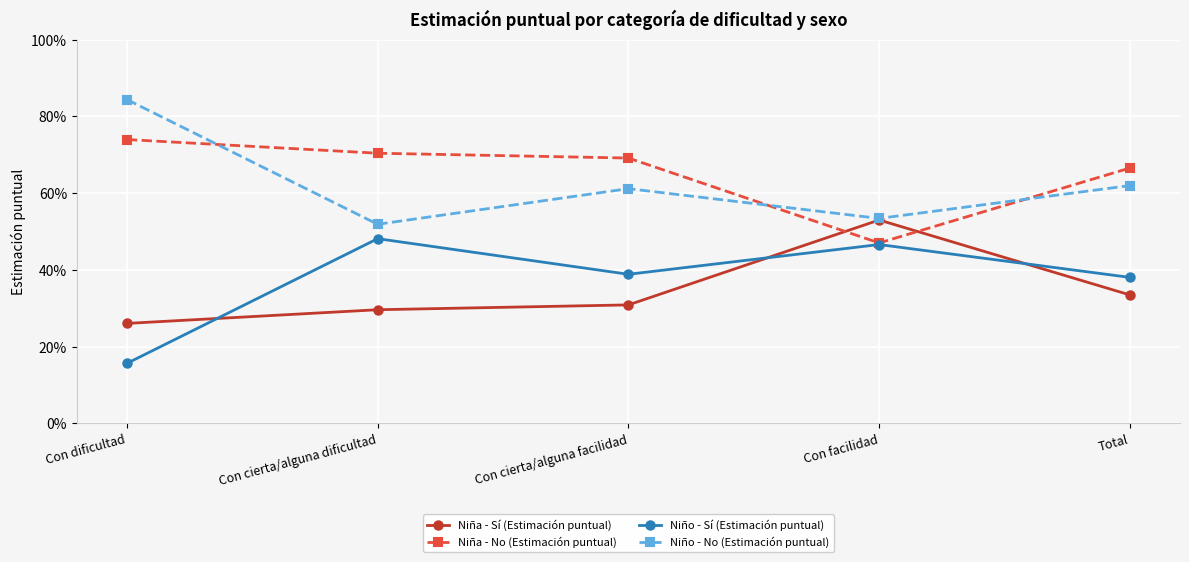

Does the chart have visible grid lines?

Yes